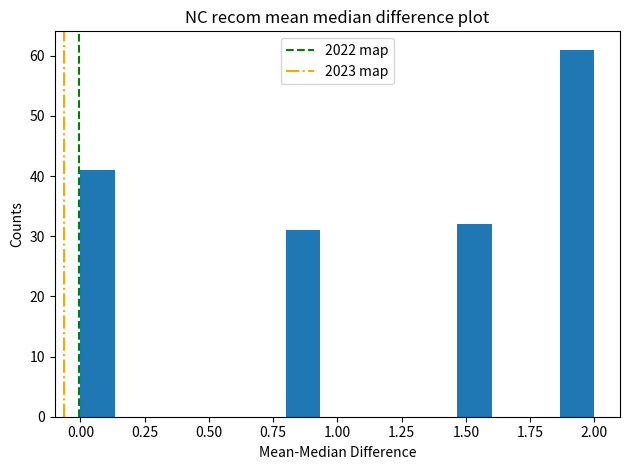

Read against the x-axis, roughly where is the centre of the tallest bar?

1.95